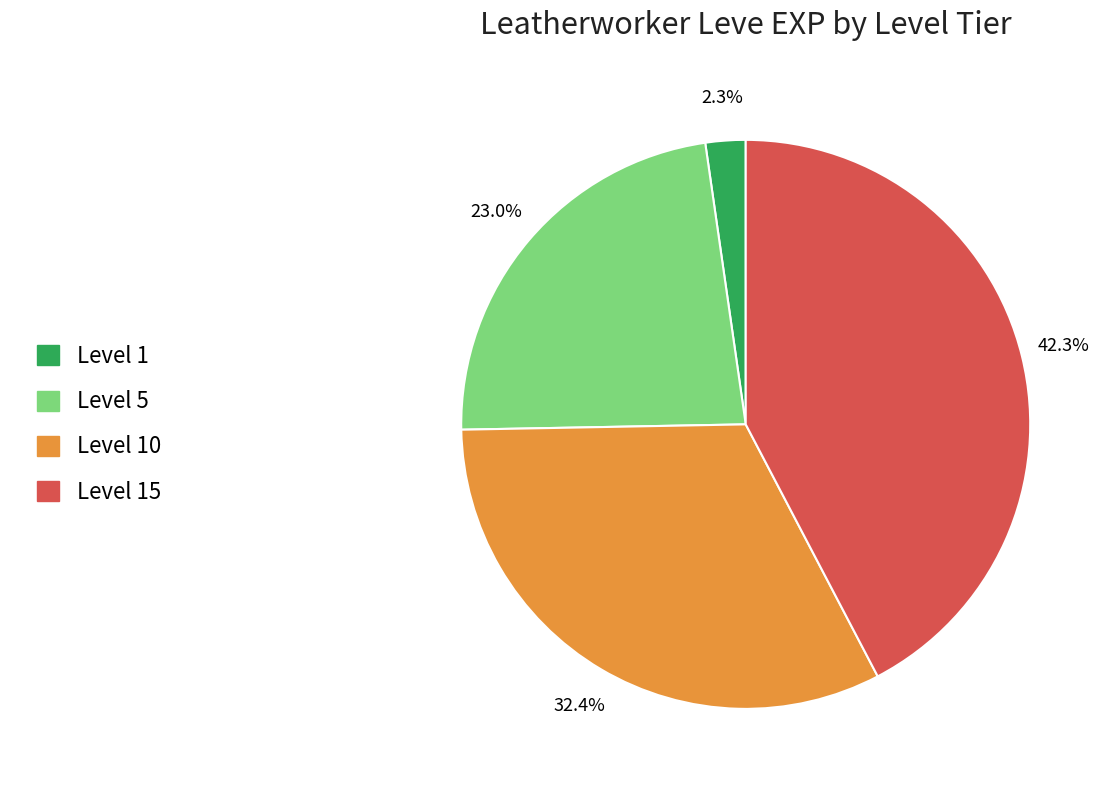

How many slices are in this pie chart?

4